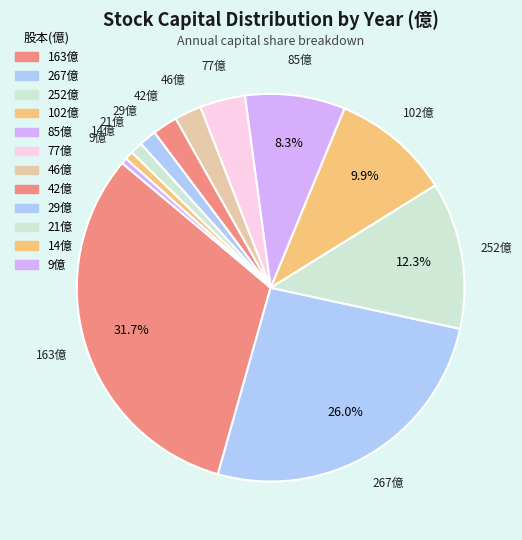

How many slices are in this pie chart?

12